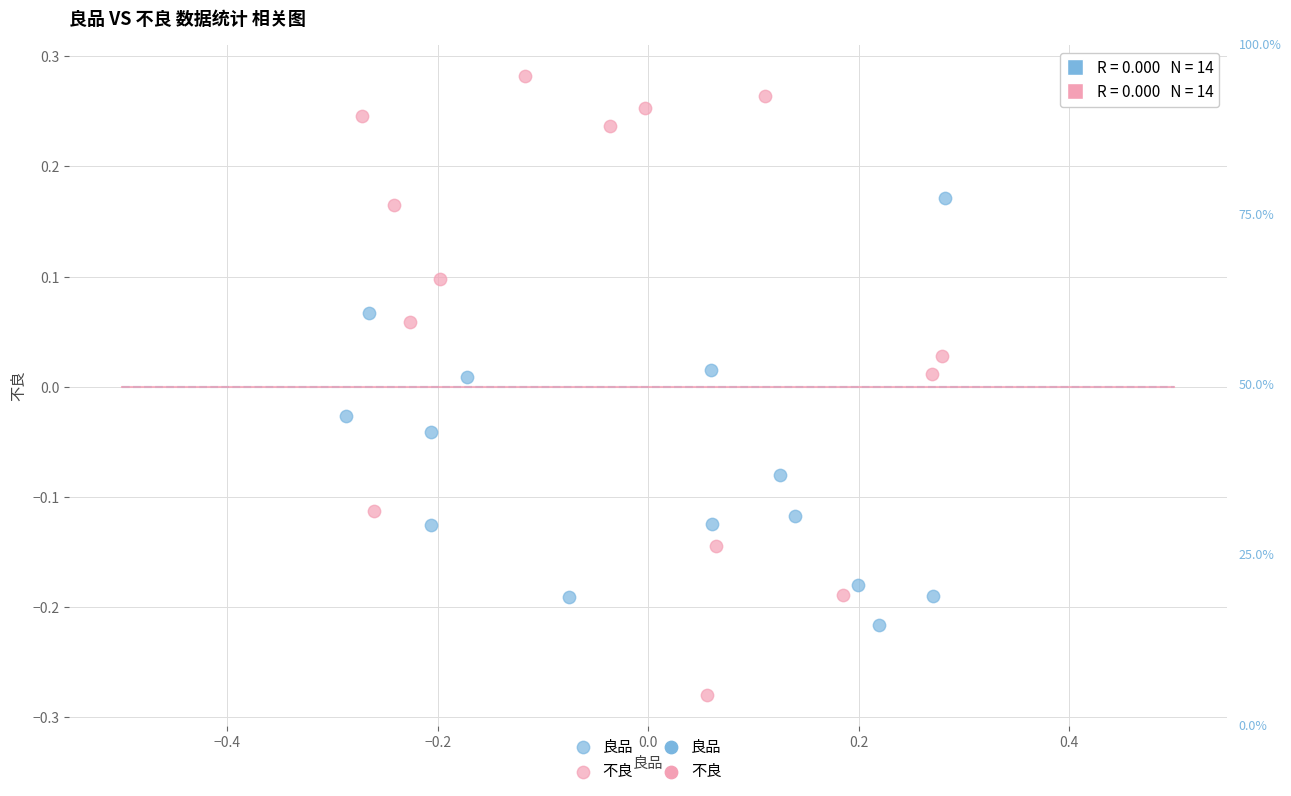

Which series contains the highest Y value?

不良